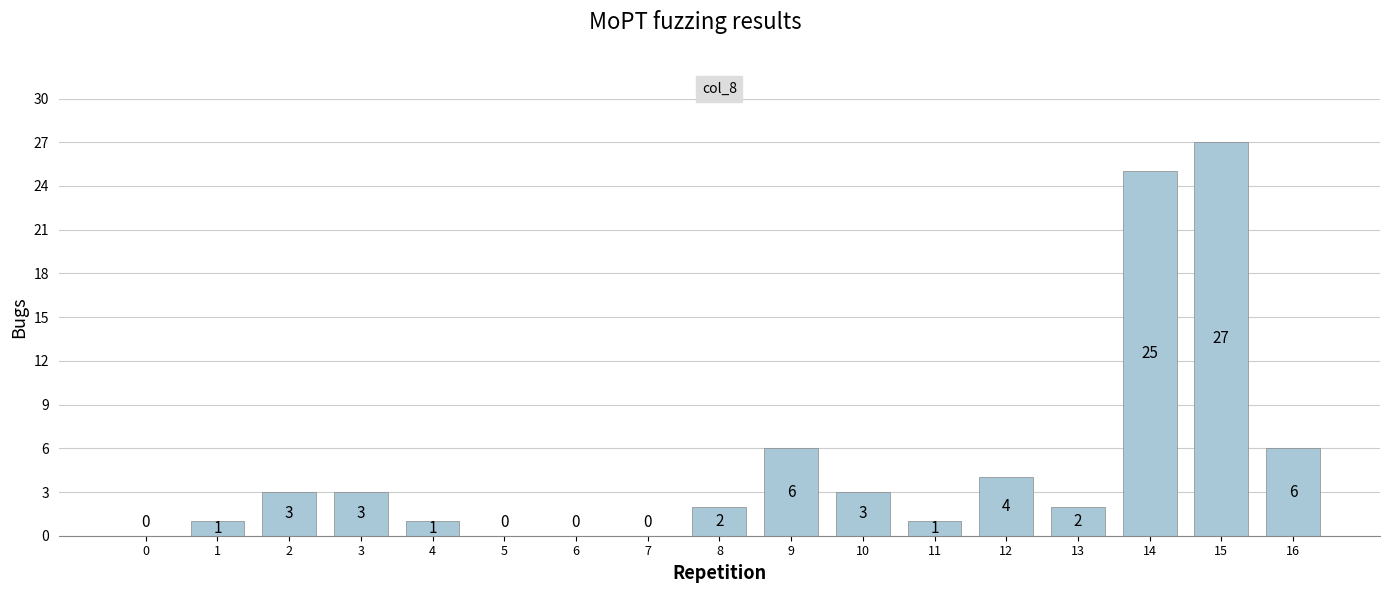

The value at 9 is 9. True or false?

False